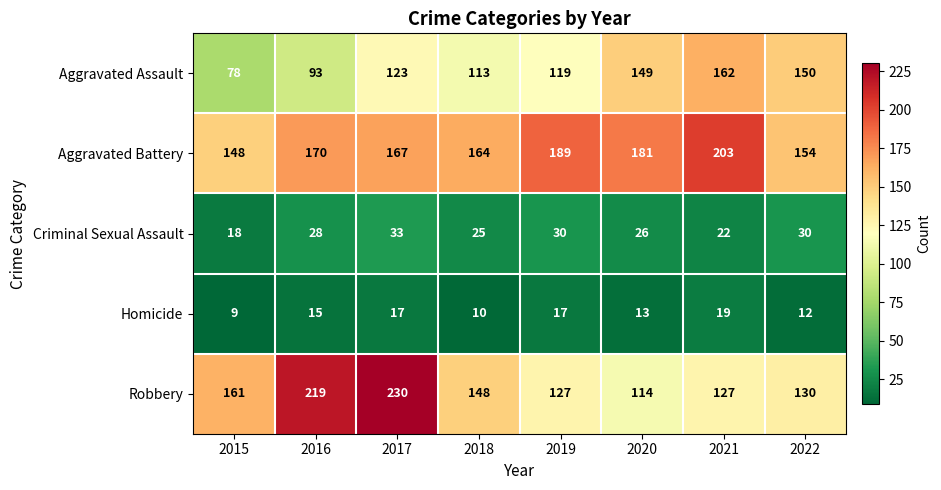

What is the difference between the highest and lowest values at 2019?

172